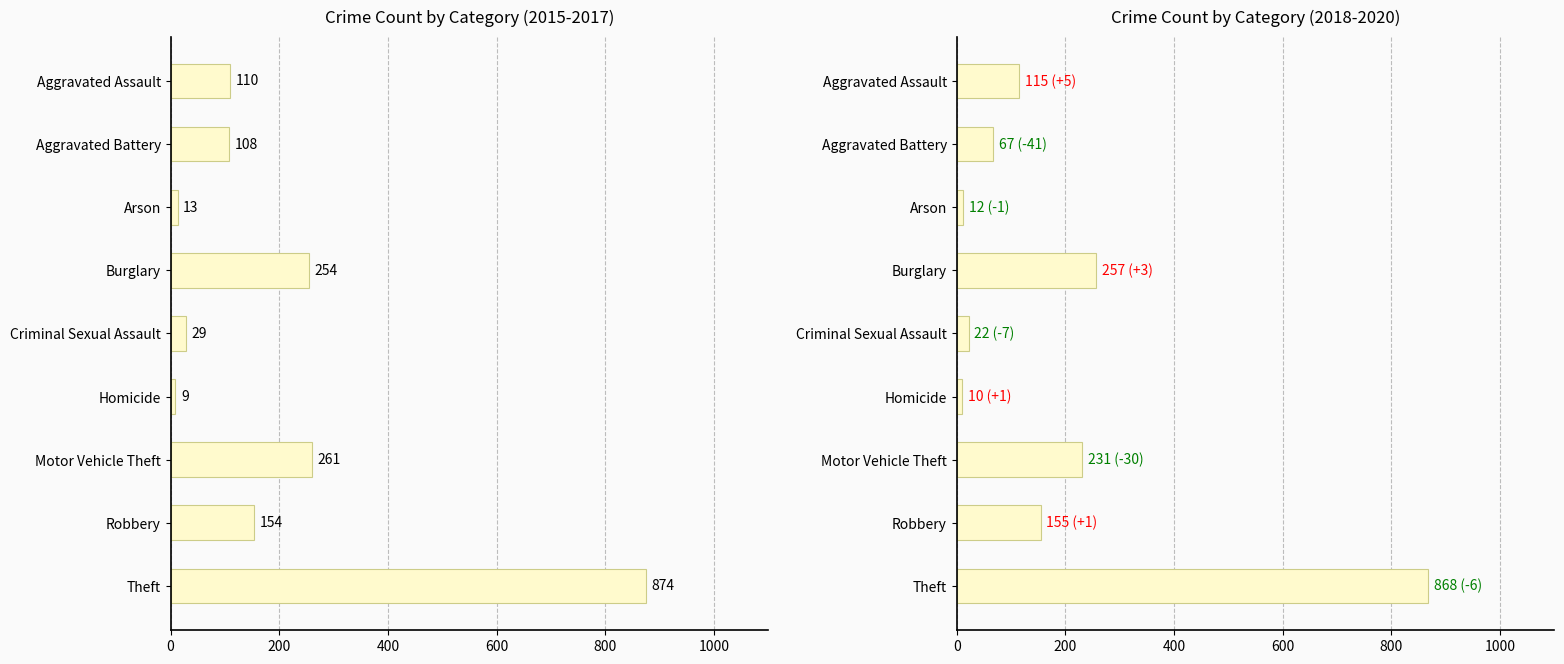

How many values in the 2018 series are below 115?

4